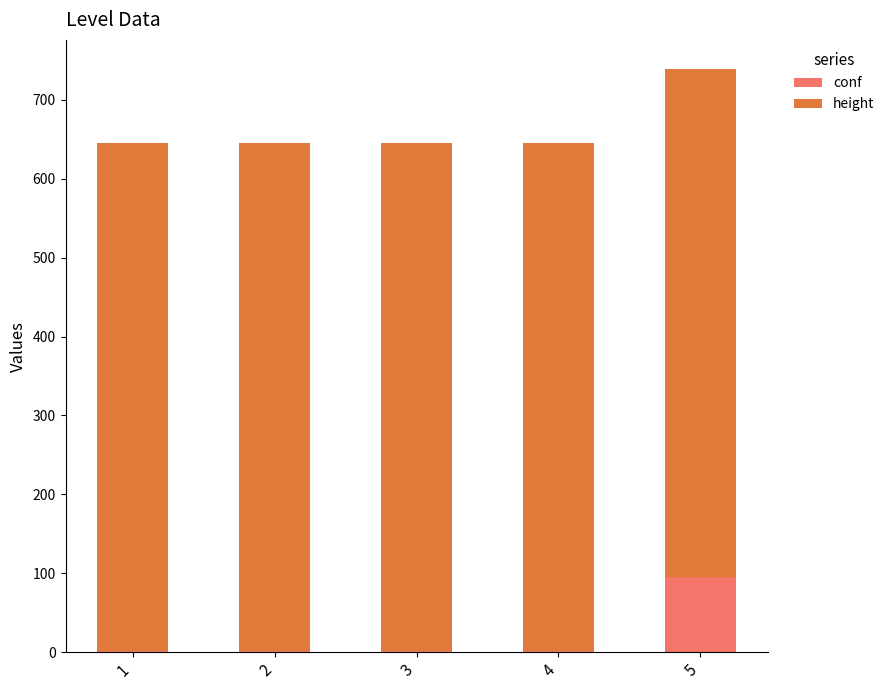

What is the sum of all conf values?

99